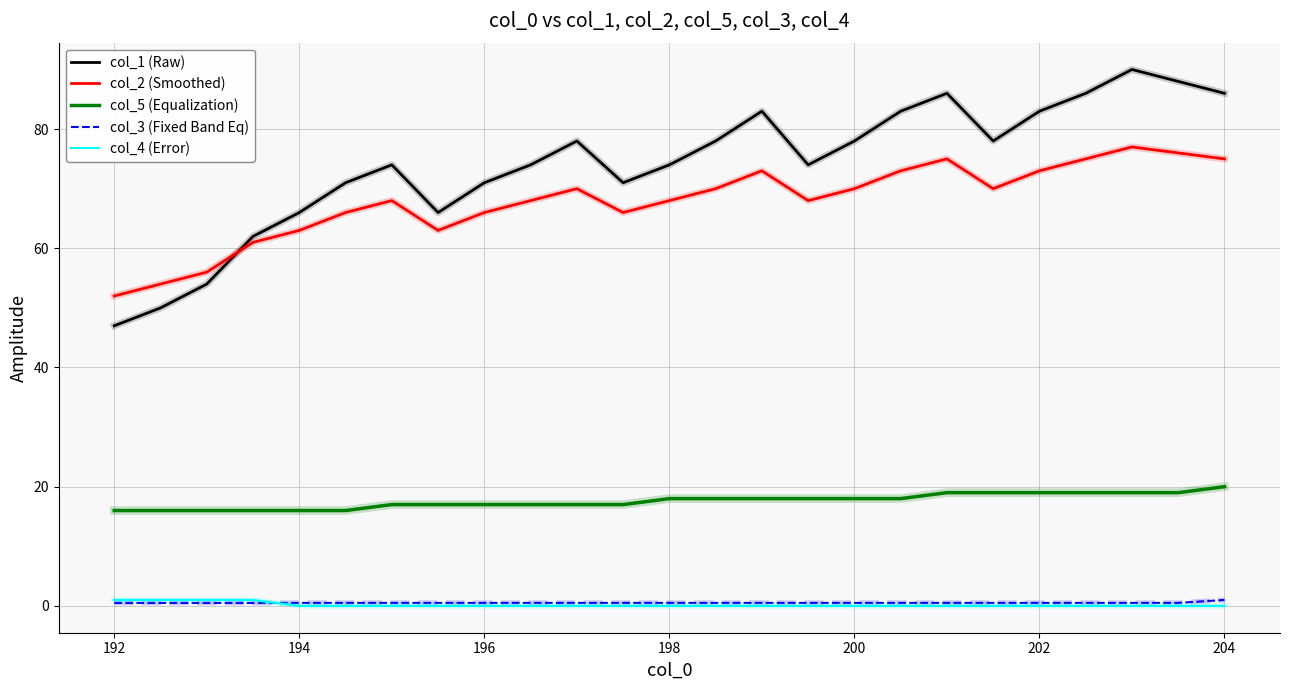

Which series has the largest range (max minus min)?

col_1 (Raw)